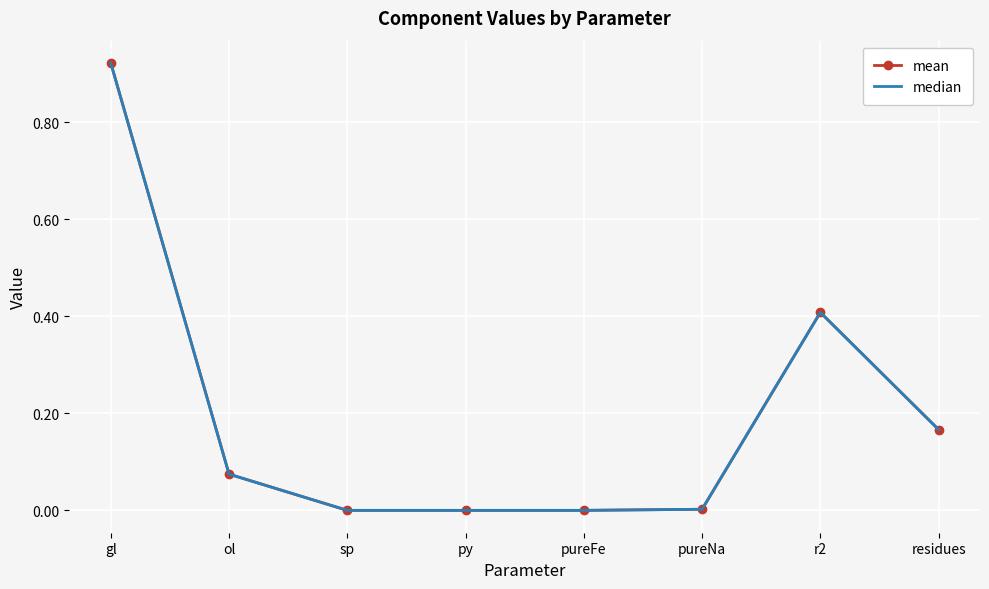

What is the average value of the median series?

0.2